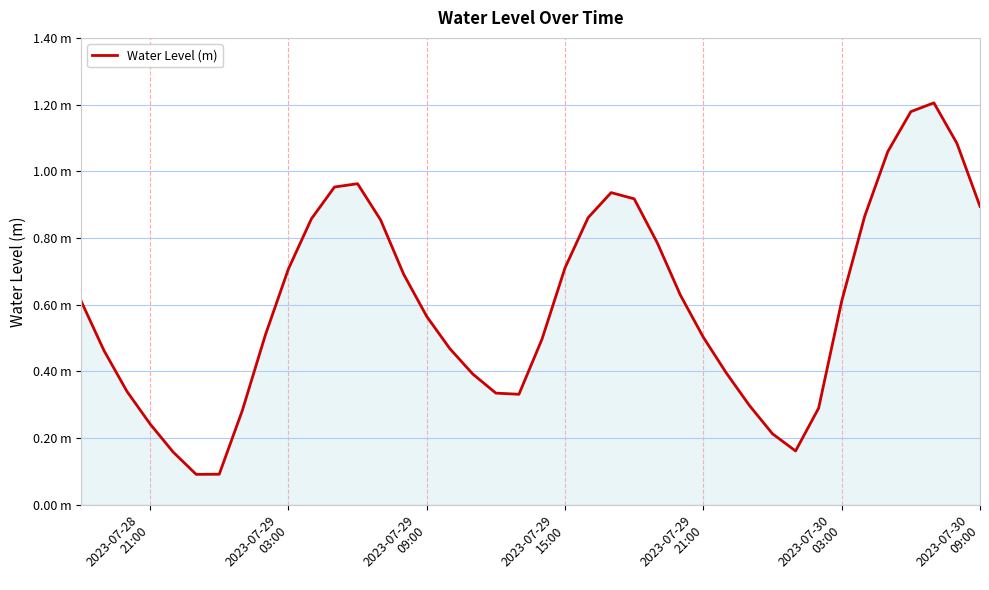

True or false: there are more than 0 points higher than both neighbors.

True